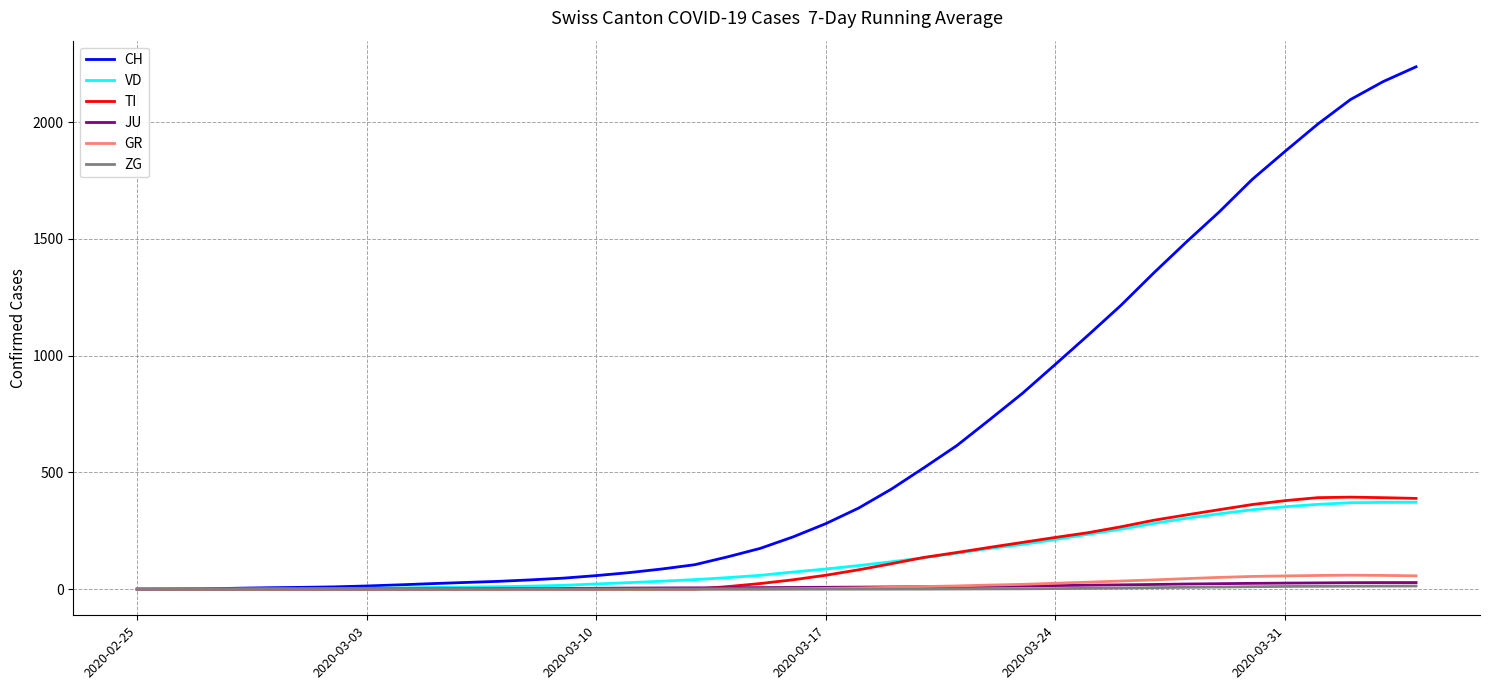

Which series has the largest total across all categories?

CH